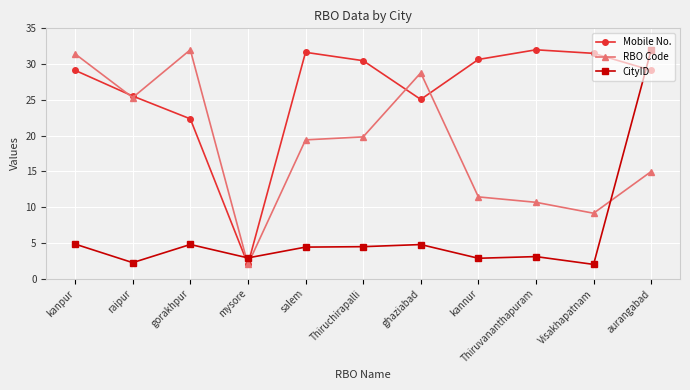

What is the label of the 10th point from the left?

Visakhapatnam